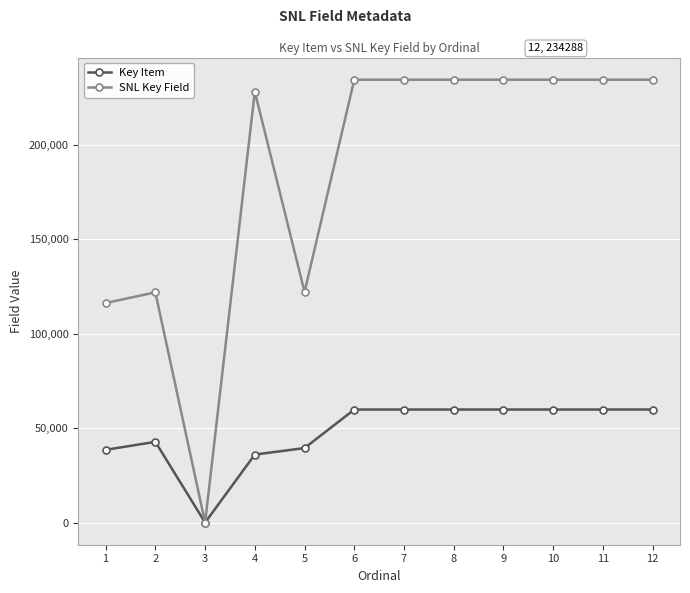

What is the average value of the SNL Key Field series?

185656